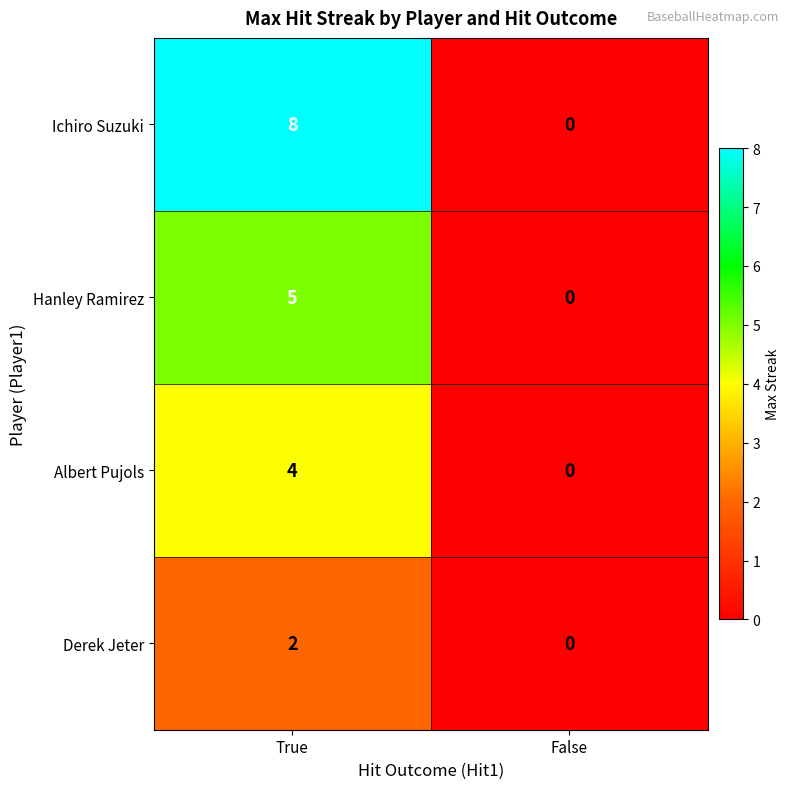

List the series in order of their overall mean, highest first.

Ichiro Suzuki, Hanley Ramirez, Albert Pujols, Derek Jeter